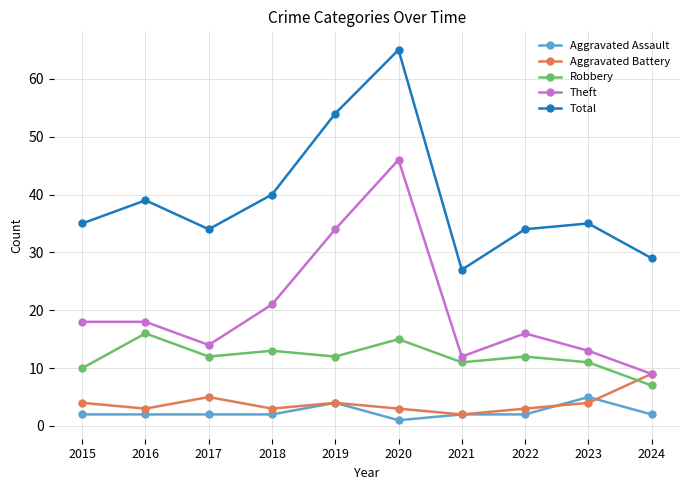

What is the difference between the second highest and minimum values in the Robbery series?

8